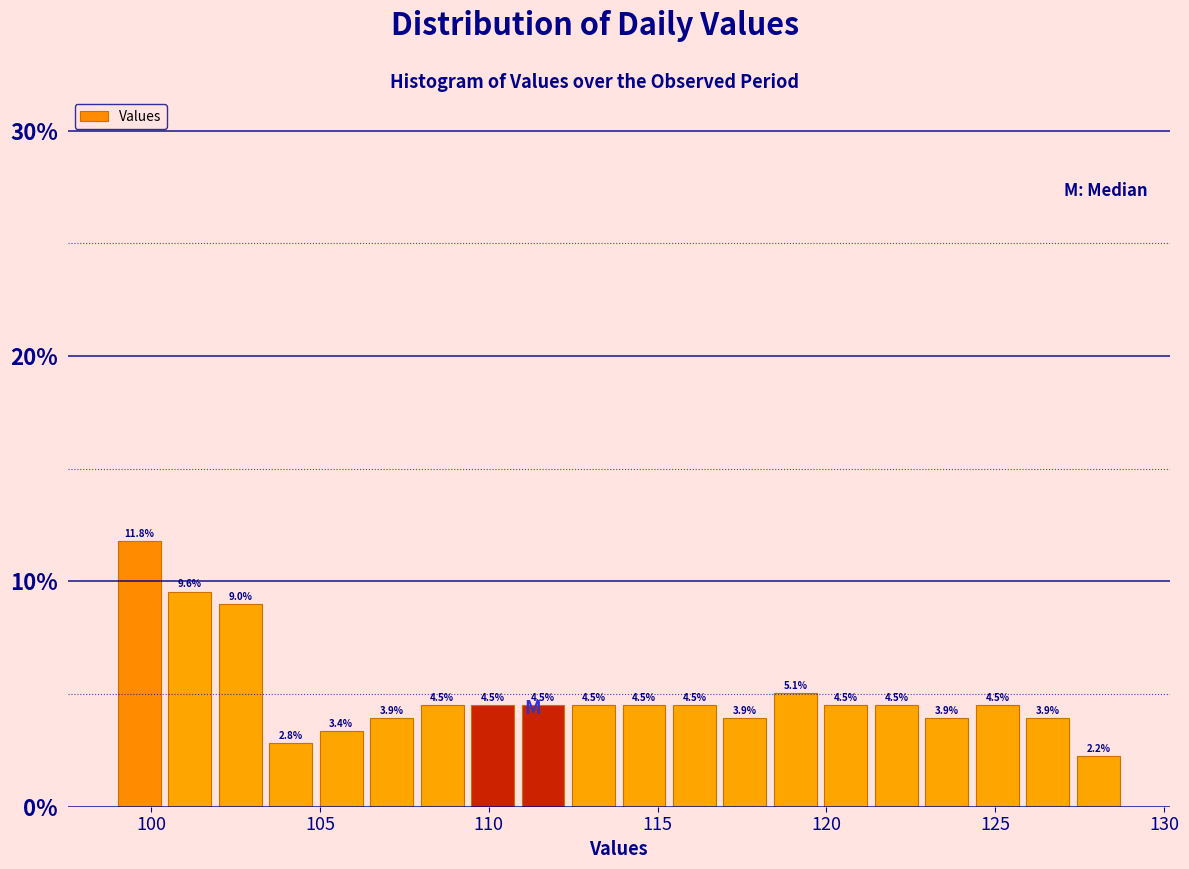

Around what value on the x-axis is the tallest bar? Give the approximate position of its centre, as read against the axis.

99.5